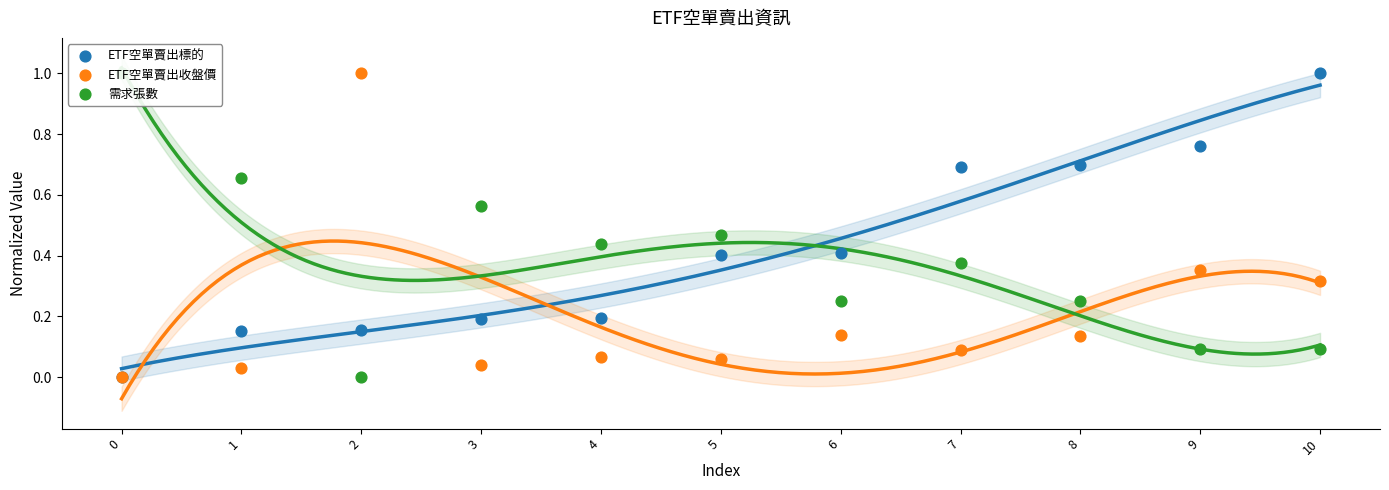

Which series contains the lowest Y value?

ETF空單賣出標的